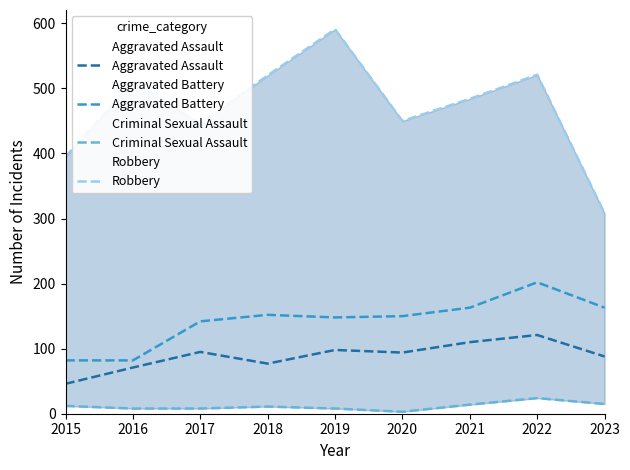

How many lines are shown in the chart?

4